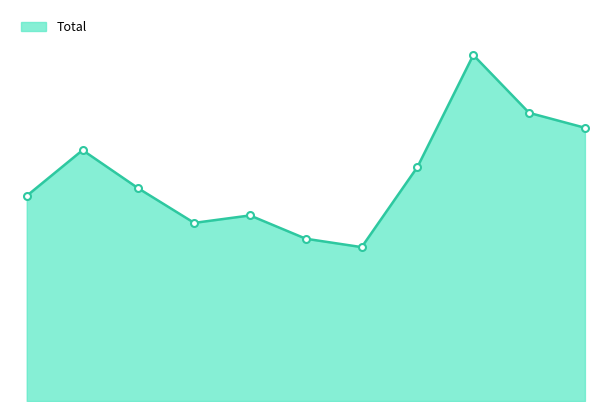

What is the difference between the maximum and second lowest values?

197